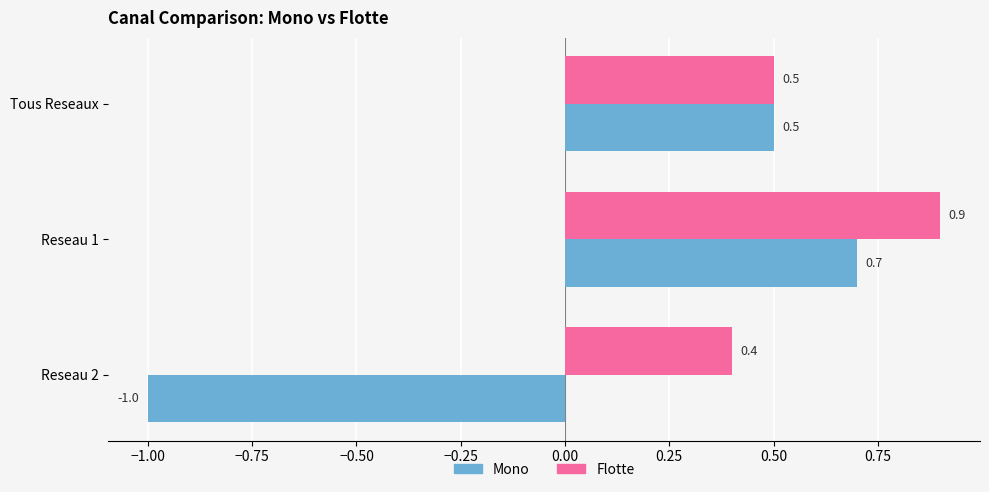

Which category has the highest value in the Flotte series?

Reseau 1